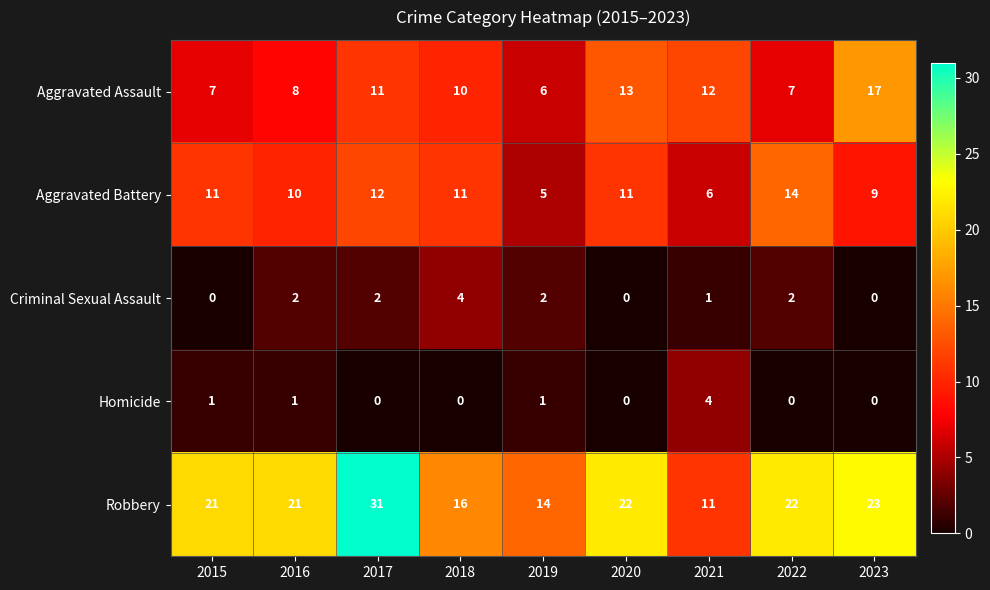

Between 2015 and 2023, which series saw the biggest shift?

Aggravated Assault